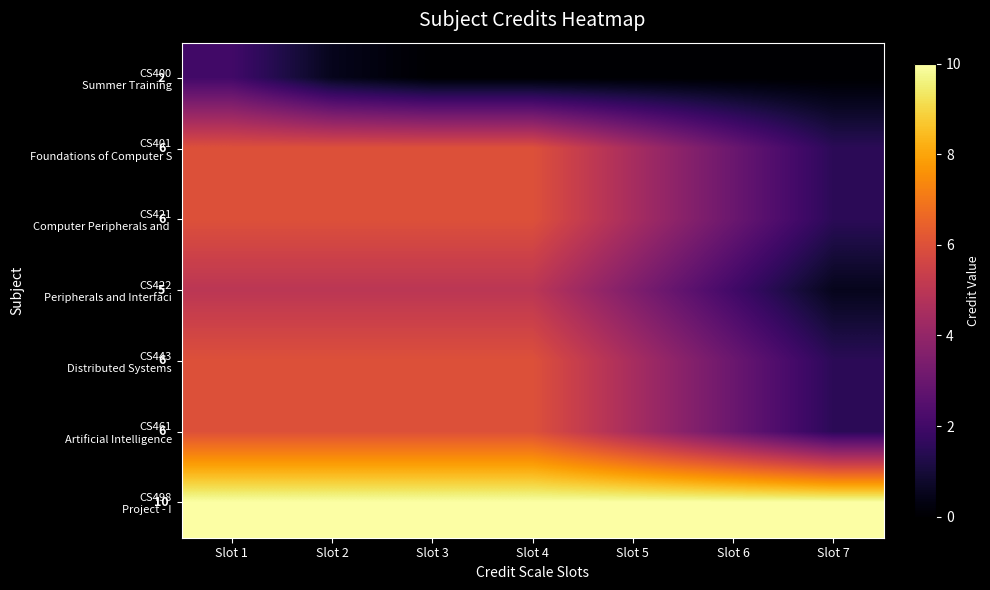

What is the difference between the CS400 Summer Training values at Slot 7 and Slot 1?

2.0